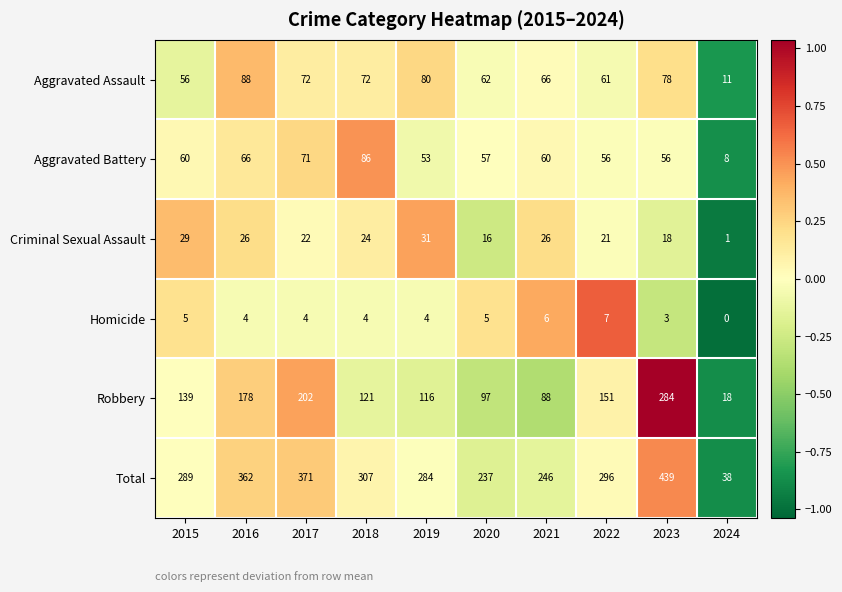

How many data points does each series have?

10